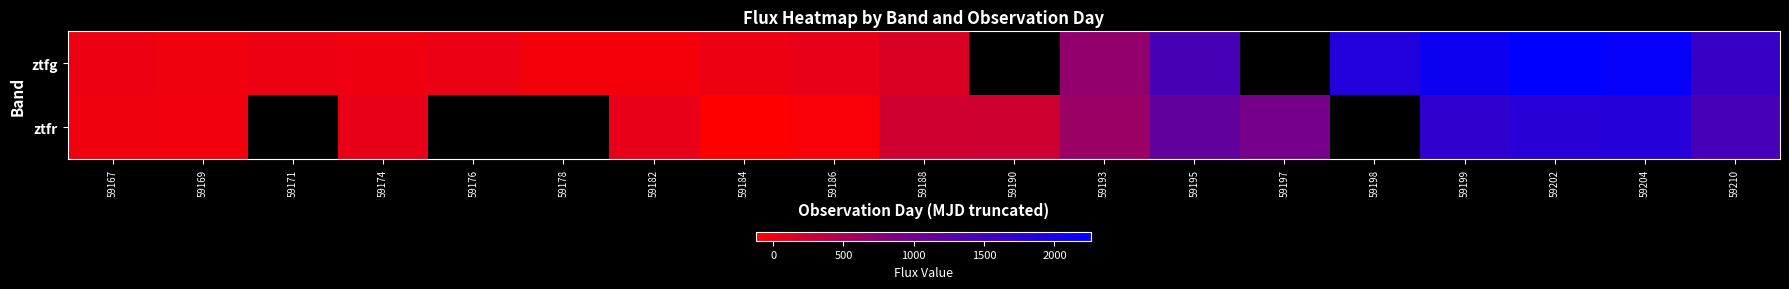

Which series has the largest range (max minus min)?

ztfg